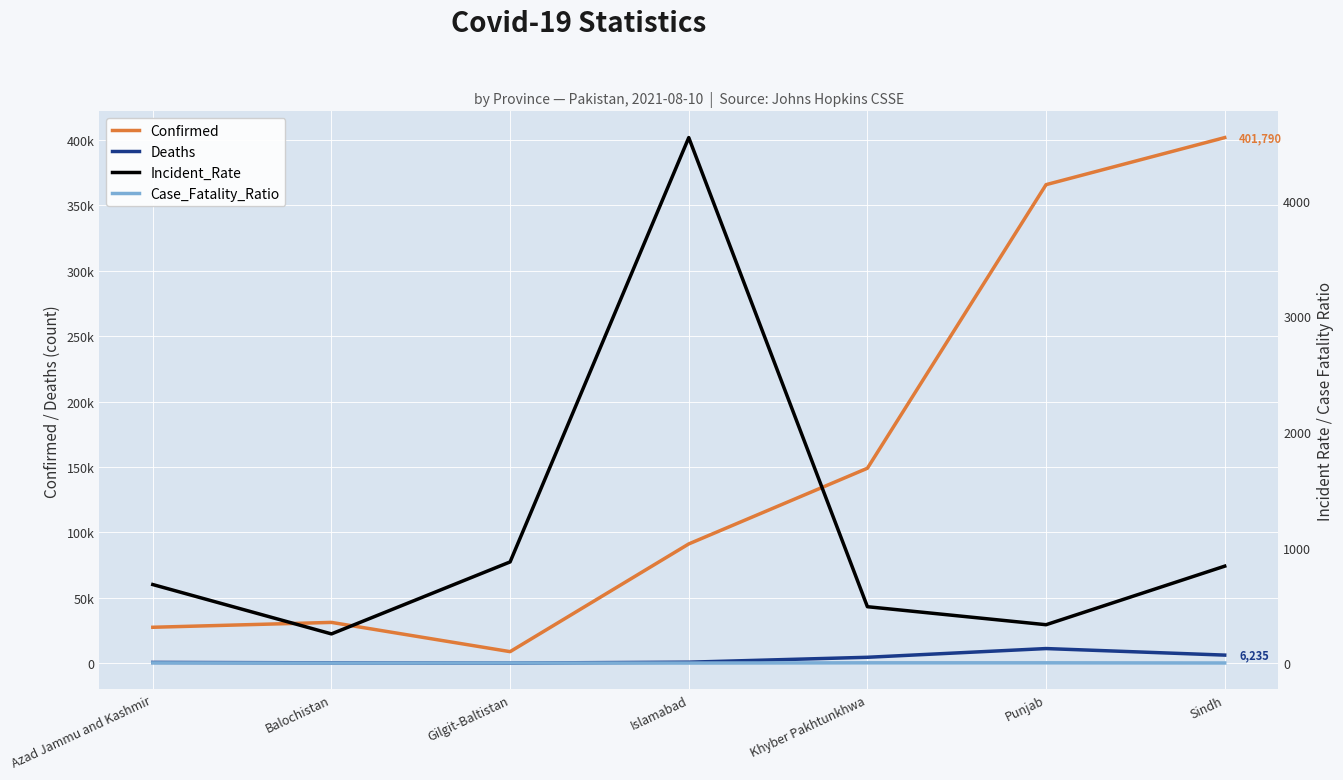

Which series changed the most between Gilgit-Baltistan and Islamabad?

Confirmed